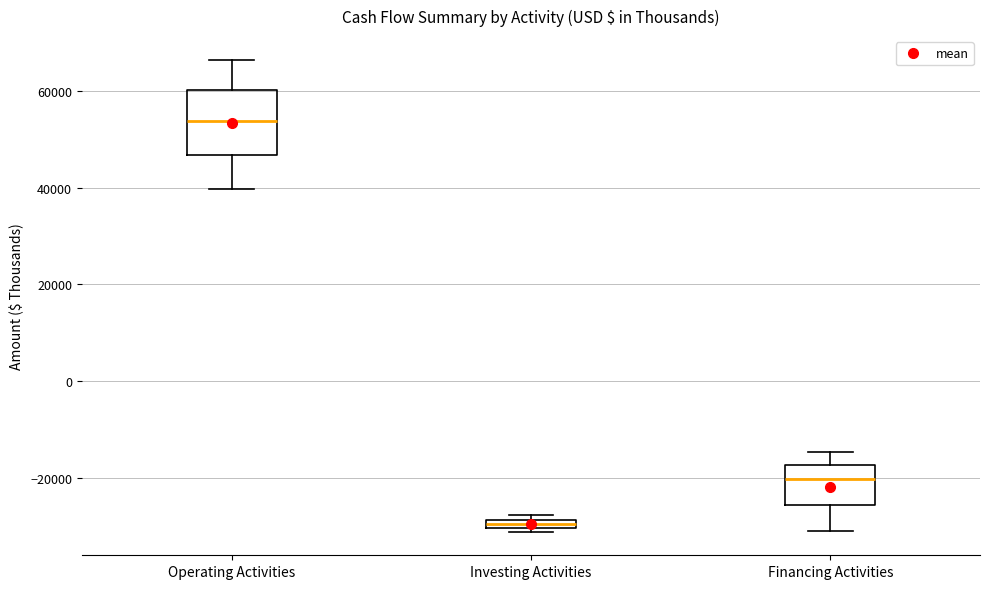

Which box is the tallest, from its lower edge to its upper edge?

Operating Activities